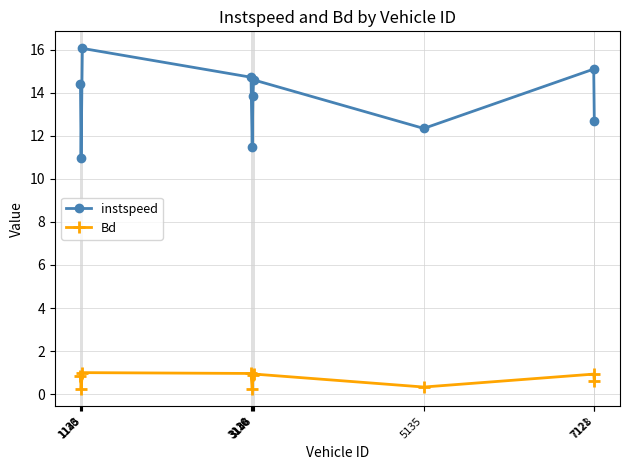

True or false: Bd has more than 1 interior local peaks.

True